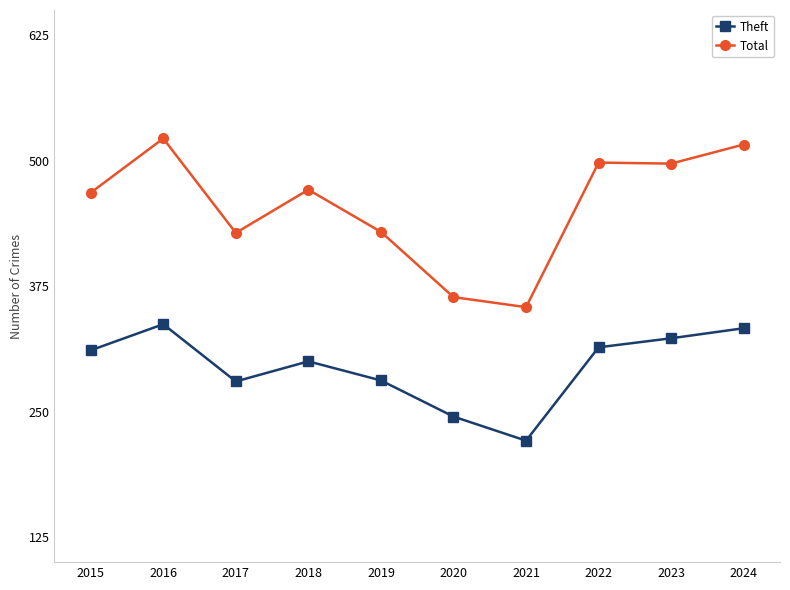

What is the maximum value for Theft?

337